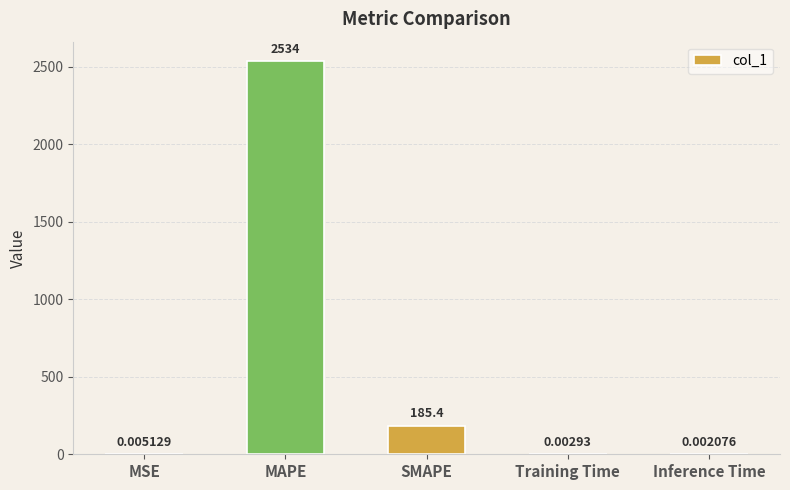

What is the maximum value shown in the chart?

2533.6